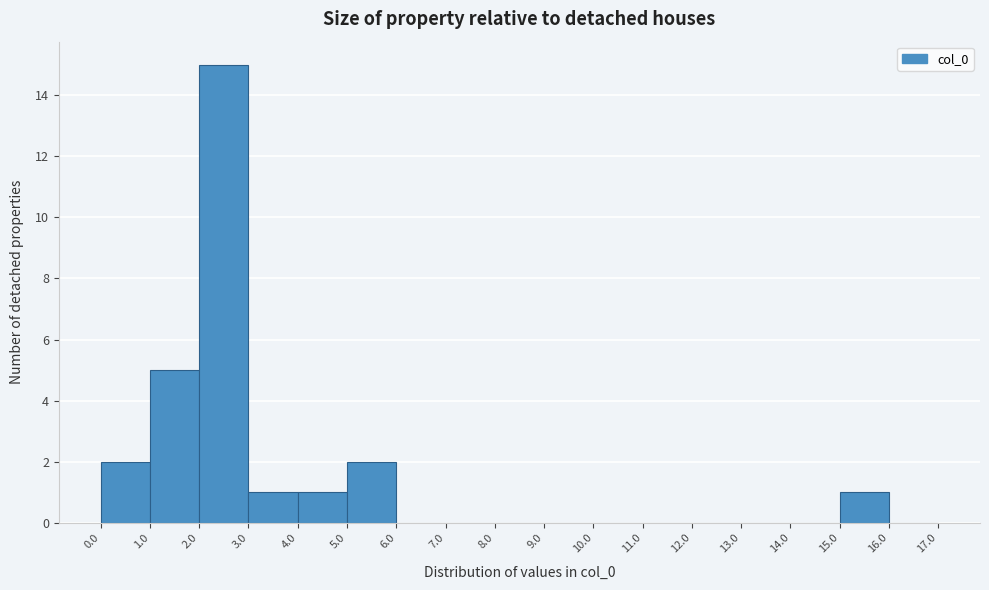

Reading left to right, list every bar in this chart as the range it spans on the x-axis followed by its height. The values are not printed on the chart, so give them approximately, as read against the axis.

0.0 to 1.0: 2
1.0 to 2.0: 5
2.0 to 3.0: 15
3.0 to 4.0: 1
4.0 to 5.0: 1
5.0 to 6.0: 2
6.0 to 7.0: 0
7.0 to 8.0: 0
8.0 to 9.0: 0
9.0 to 10.0: 0
10.0 to 11.0: 0
11.0 to 12.0: 0
12.0 to 13.0: 0
13.0 to 14.0: 0
14.0 to 15.0: 0
15.0 to 16.0: 1
16.0 to 17.0: 0